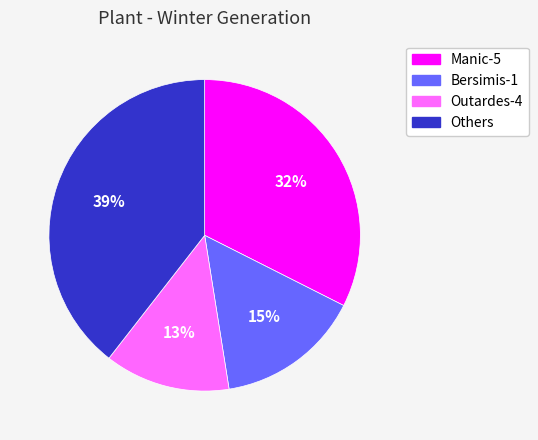

Which slice is the largest?

Others